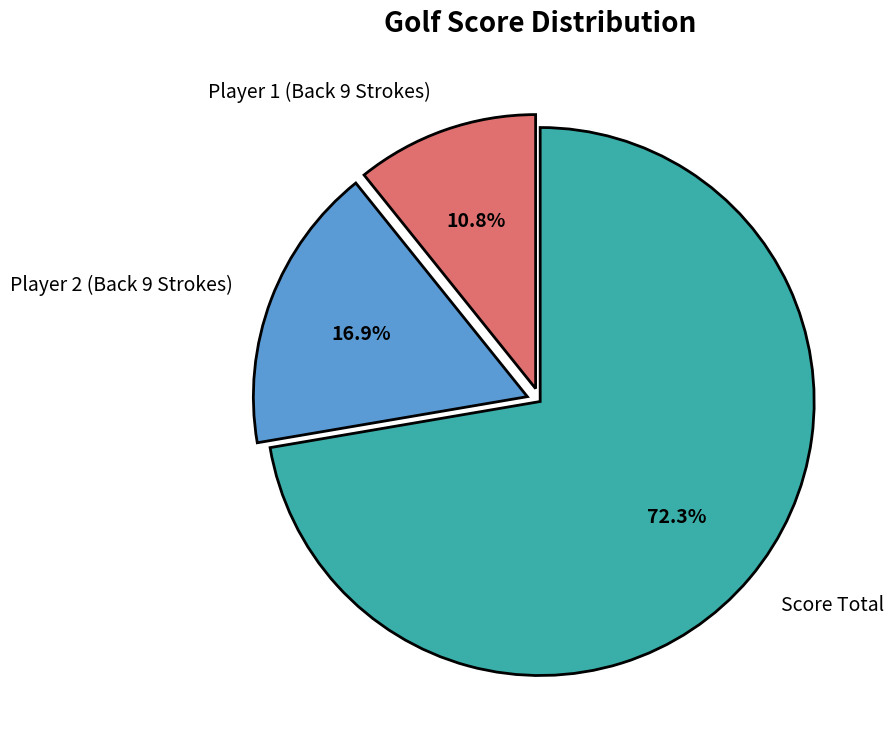

Is it true that Player 1 (Back 9 Strokes) is 1% of the pie?

False